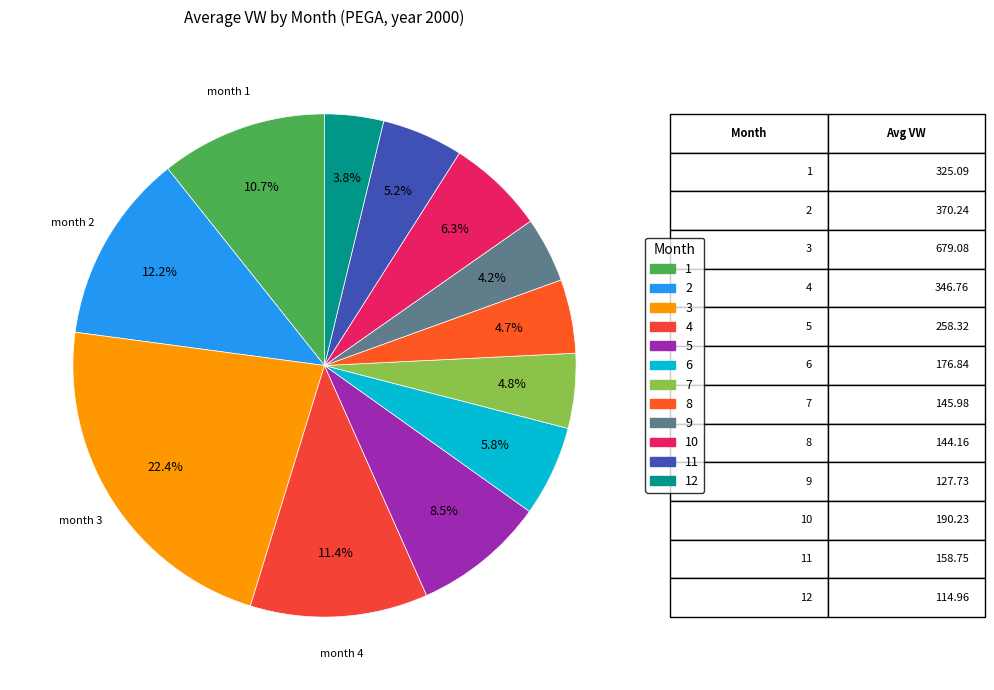

Which slice is the smallest?

12